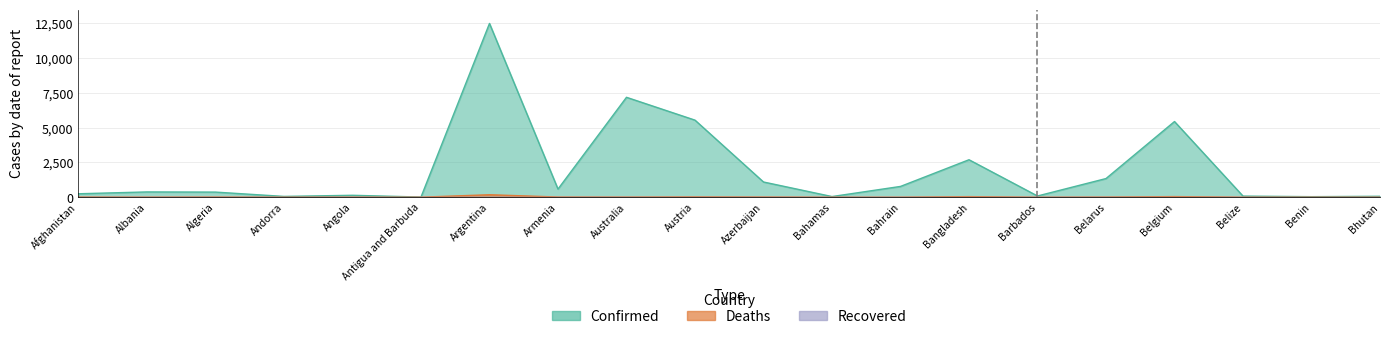

True or false: Confirmed and Deaths cross at least once.

False